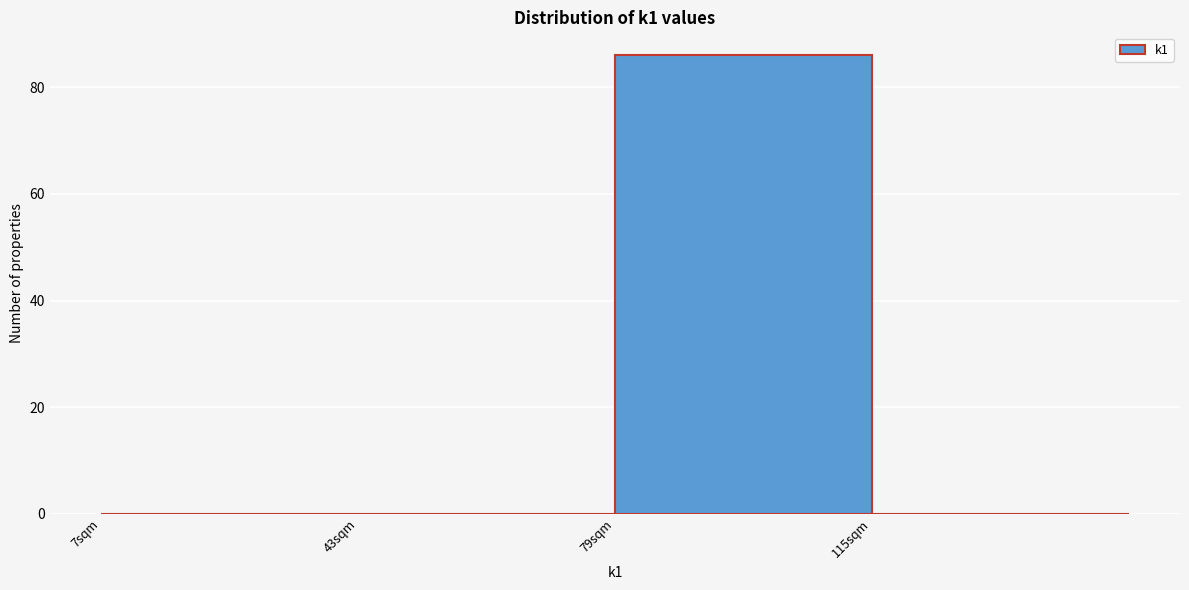

Which range on the x-axis has the tallest bar?

79 to 115